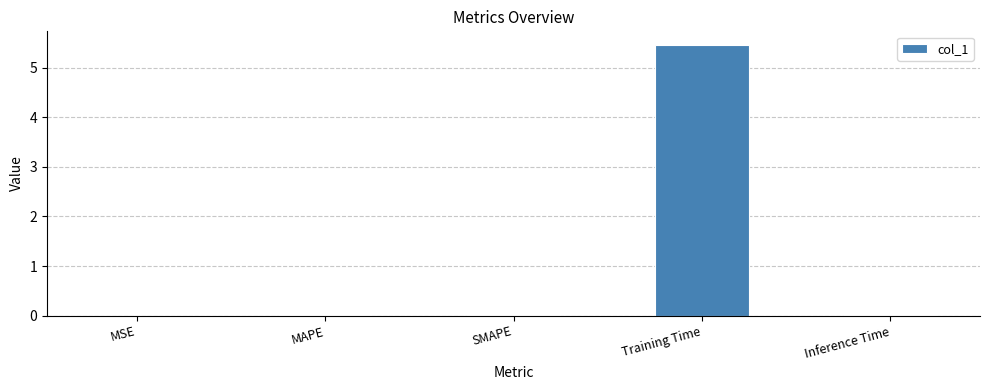

The value at Training Time is 5.5. True or false?

True